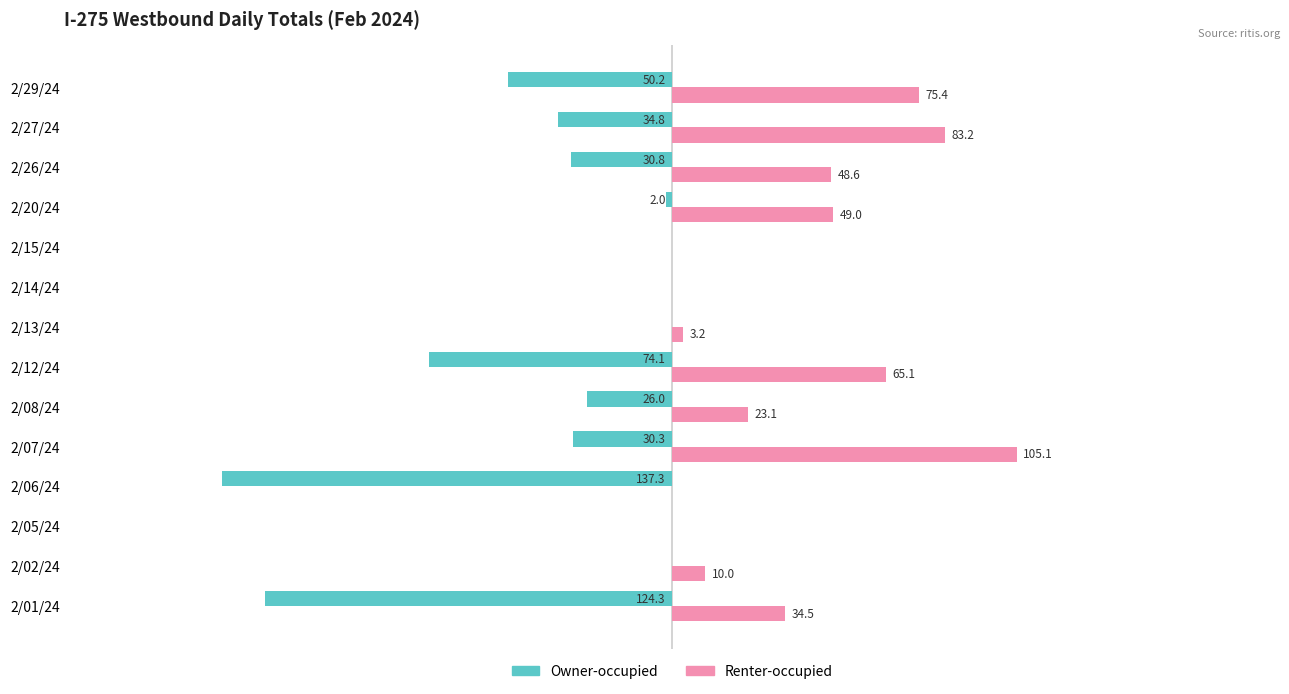

Where is Owner-occupied nearest to the value -68?

2/12/24